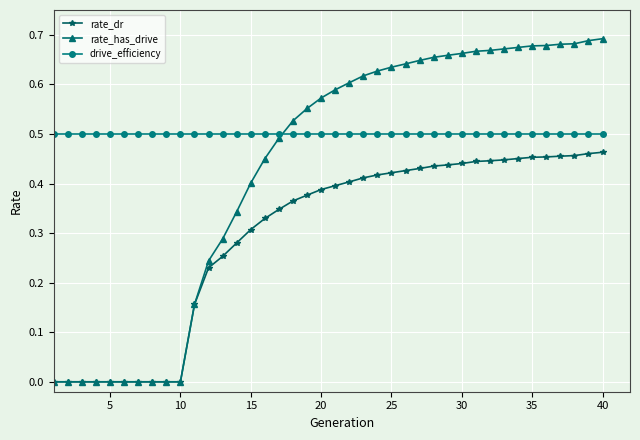

List the series in order of their overall mean, highest first.

drive_efficiency, rate_has_drive, rate_dr